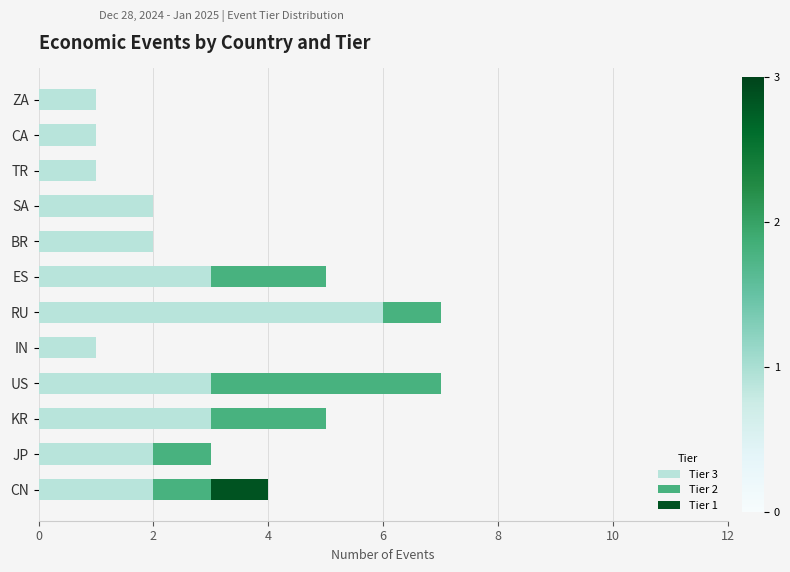

How many series are shown in this chart?

3